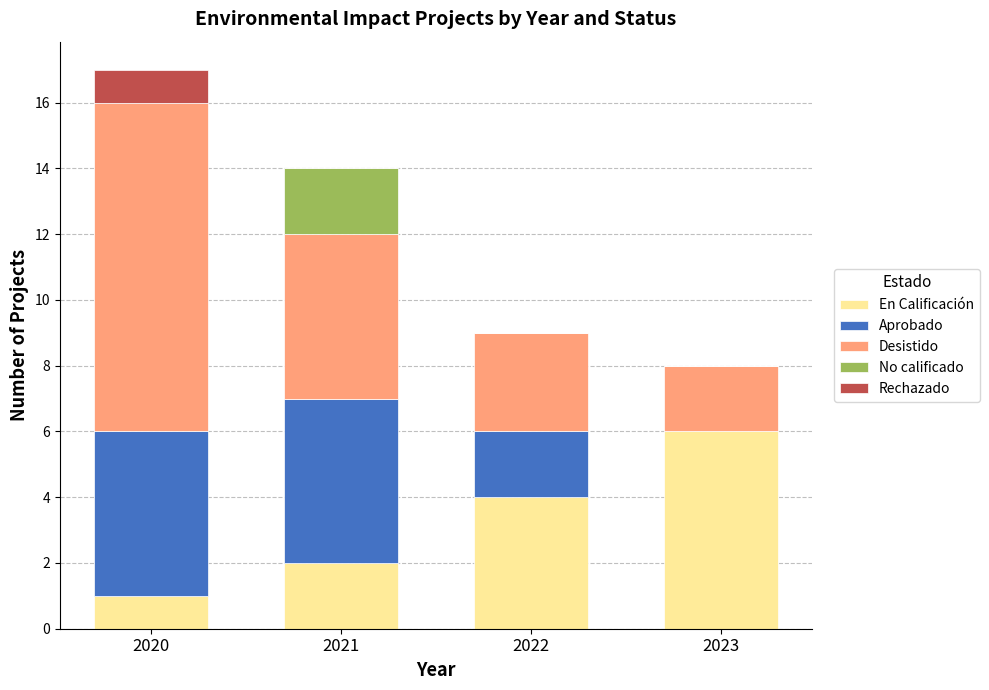

Count the number of data series in this chart.

5